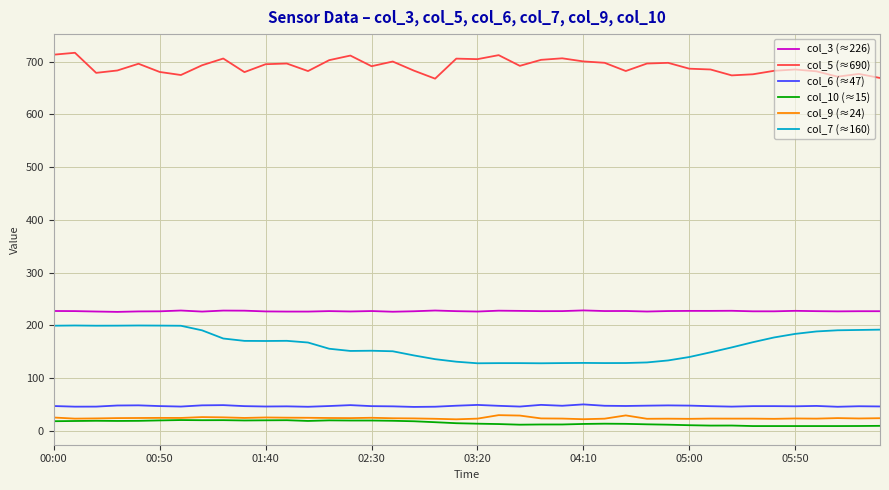

Does the chart have visible grid lines?

Yes